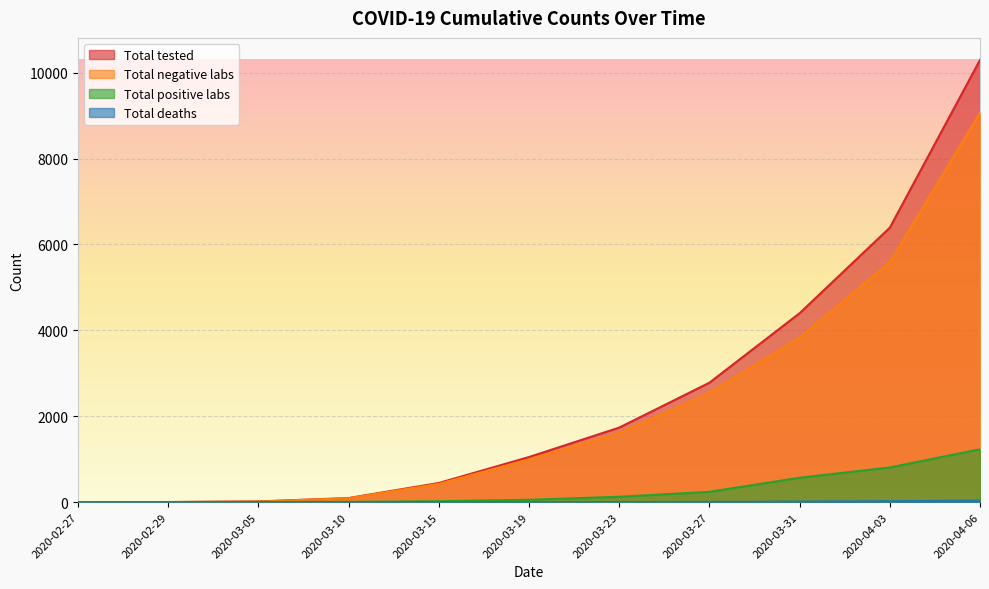

What is the difference between the second highest and minimum values in the Total negative labs series?

5584